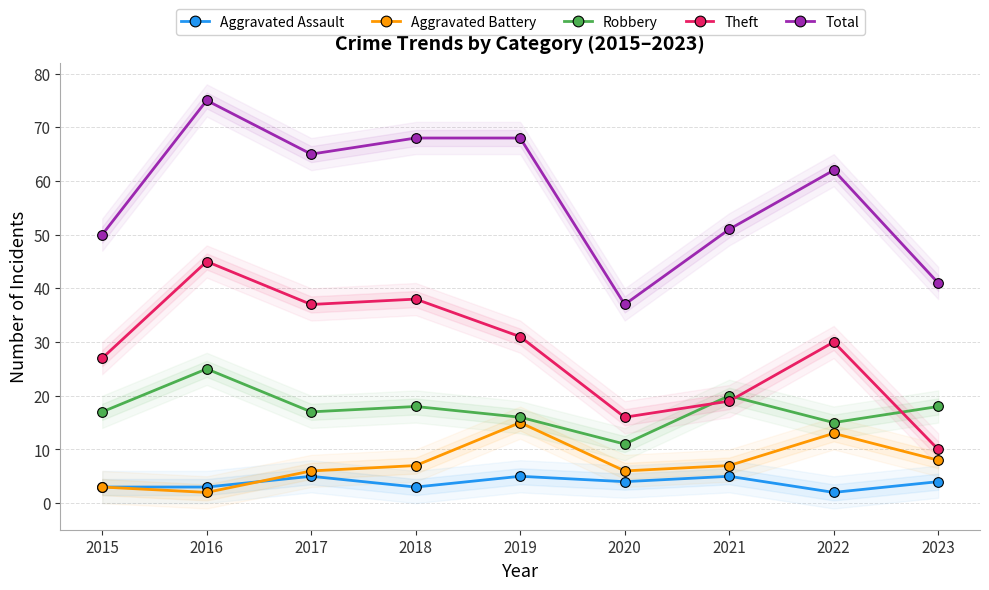

At which category does Theft reach its first local valley?

2017